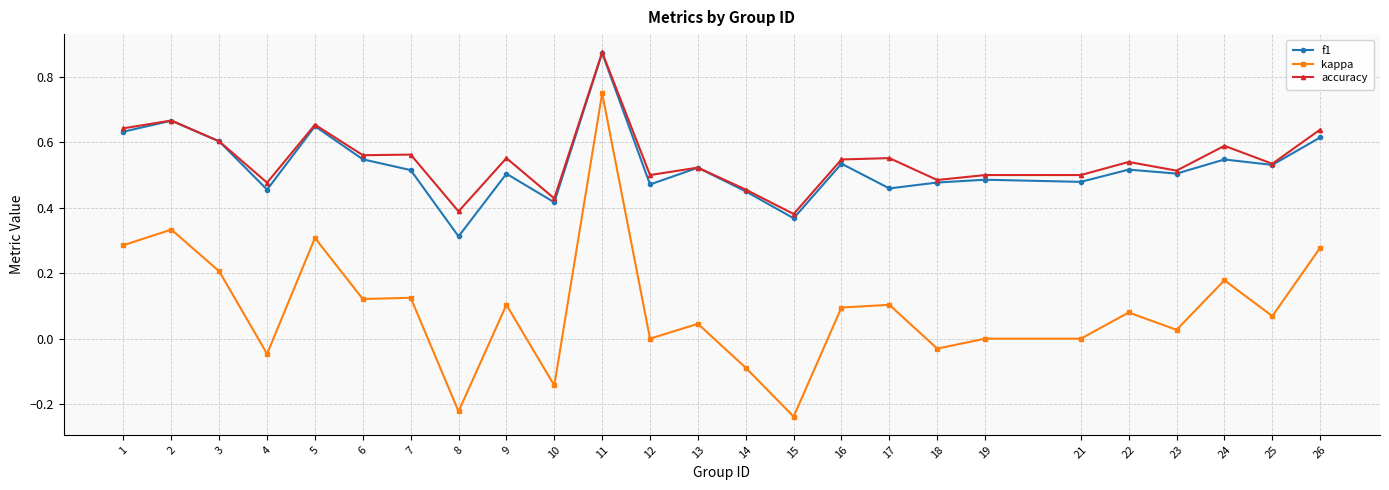

The value of f1 at 12 is 0.7. True or false?

False